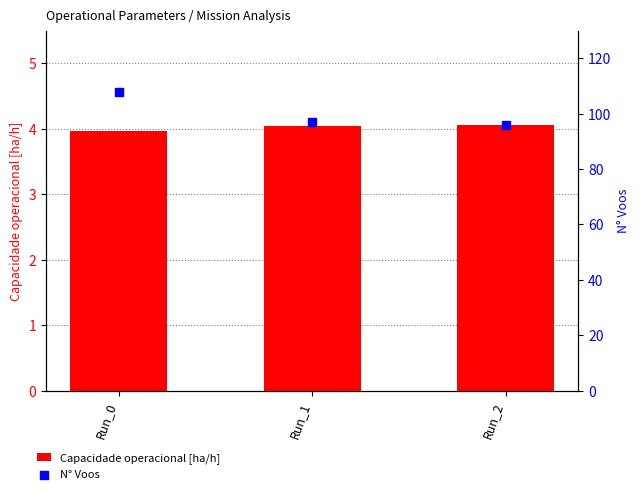

Is the value of Capacidade operacional [ha/h] at Run_2 greater than the value of N° Voos at Run_0?

No